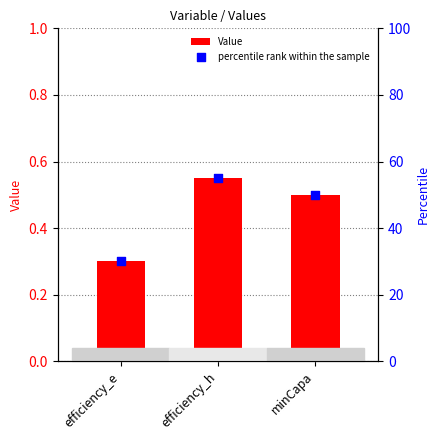

What is the total value across all series at minCapa?

50.5